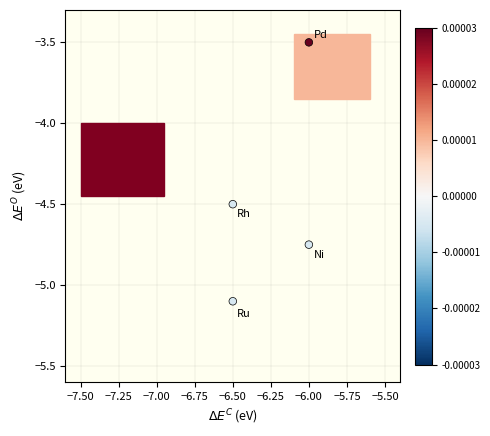

What is the range of Y values (max minus min)?

1.6